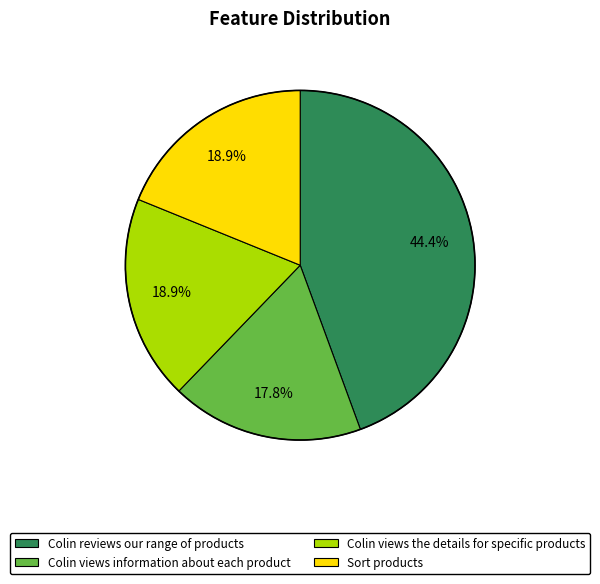

To the nearest percent, what portion does Colin views the details for specific products represent?

19%